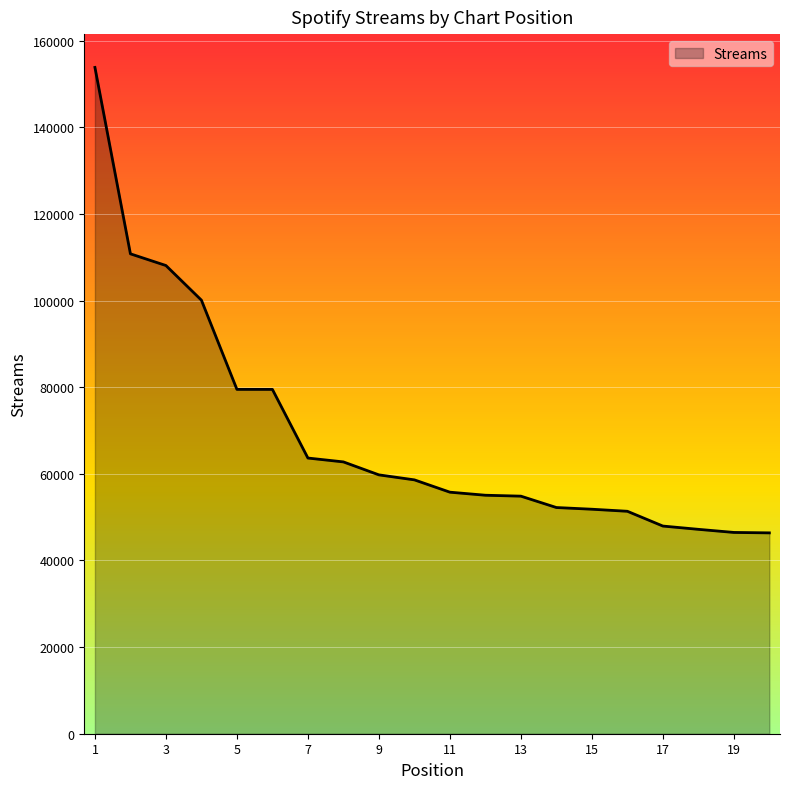

What is the difference between the maximum and minimum values?

107468